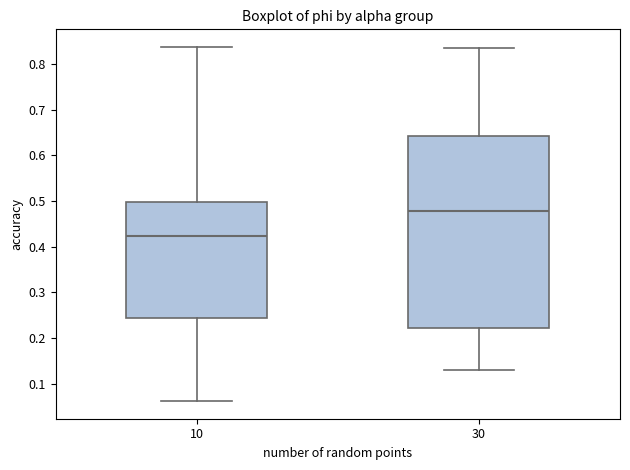

Where is the upper edge of the box at x = 10 on the y-axis? The values are not printed on the chart, so give them approximately, as read against the axis.

0.50